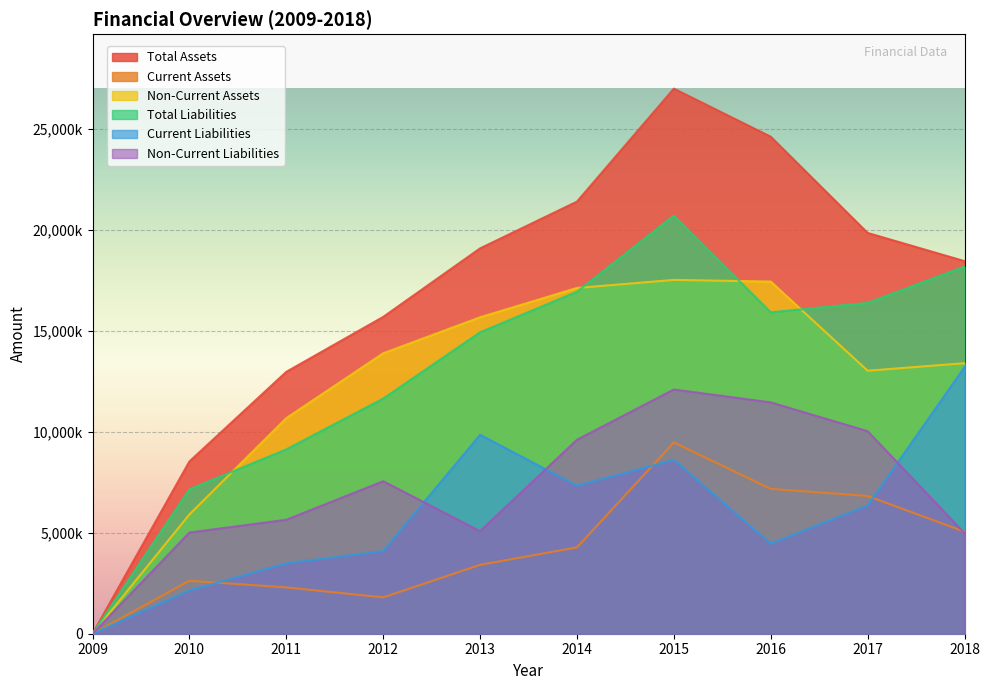

Reading right to left, what are all the values shown in this chart?

Total Assets: 2018=18462441	2017=19859068	2016=24627191	2015=27007964	2014=21411696	2013=19094232	2012=15698505	2011=12976863	2010=8536284	2009=0
Current Assets: 2018=5056938	2017=6826862	2016=7177831	2015=9476403	2014=4279202	2013=3413616	2012=1802237	2011=2294606	2010=2625177	2009=0
Non-Current Assets: 2018=13405503	2017=13032206	2016=17449361	2015=17531561	2014=17132494	2013=15680616	2012=13896268	2011=10682257	2010=5911107	2009=0
Total Liabilities: 2018=18191119	2017=16391750	2016=15926617	2015=20716813	2014=16946571	2013=14936221	2012=11651471	2011=9134661	2010=7154586	2009=0
Current Liabilities: 2018=13208482	2017=6356099	2016=4463437	2015=8615235	2014=7335316	2013=9855327	2012=4095109	2011=3487389	2010=2139205	2009=0
Non-Current Liabilities: 2018=4982636	2017=10035652	2016=11463180	2015=12101577	2014=9611255	2013=5080893	2012=7556362	2011=5647272	2010=5015381	2009=0